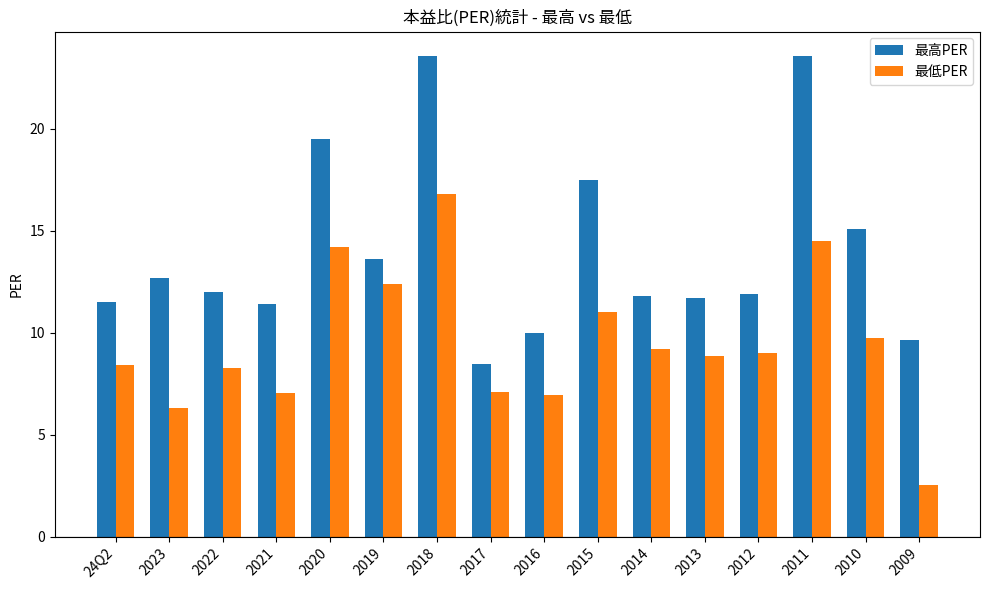

What position from the left is 2012?

13